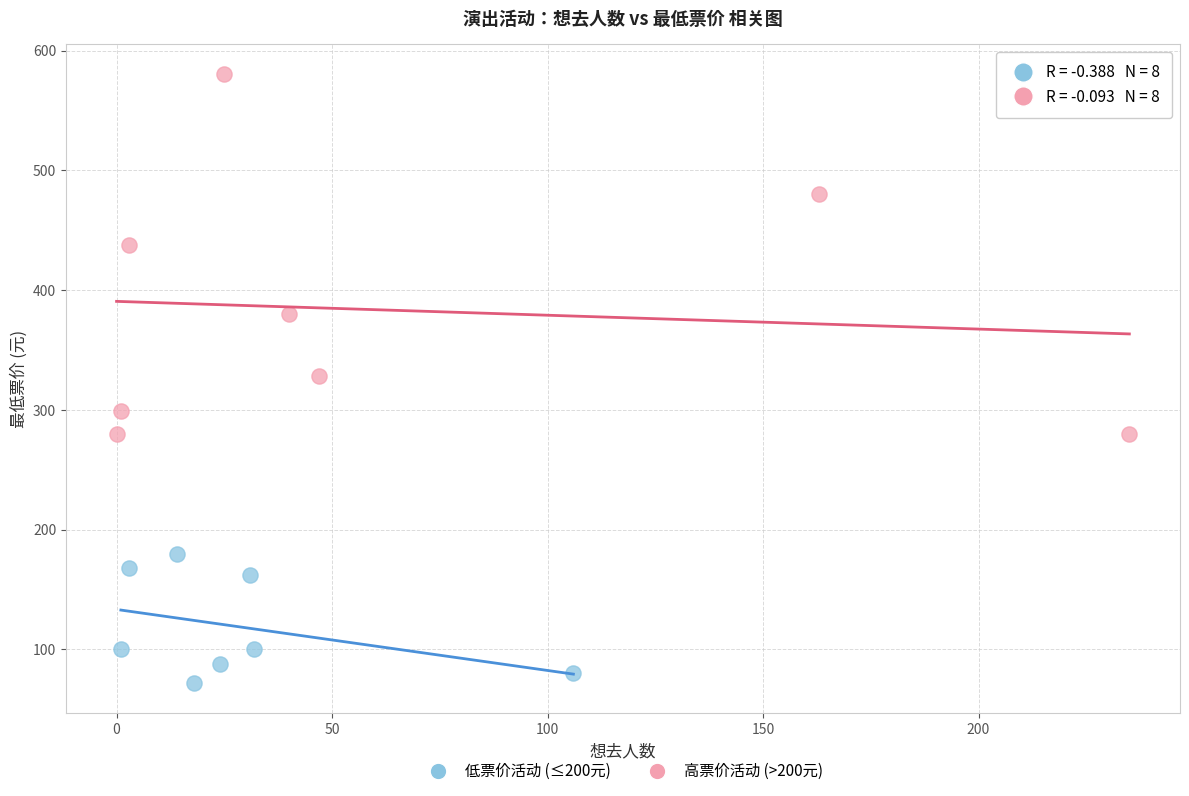

Which series has the largest Y range (max minus min)?

高票价活动 (>200元)